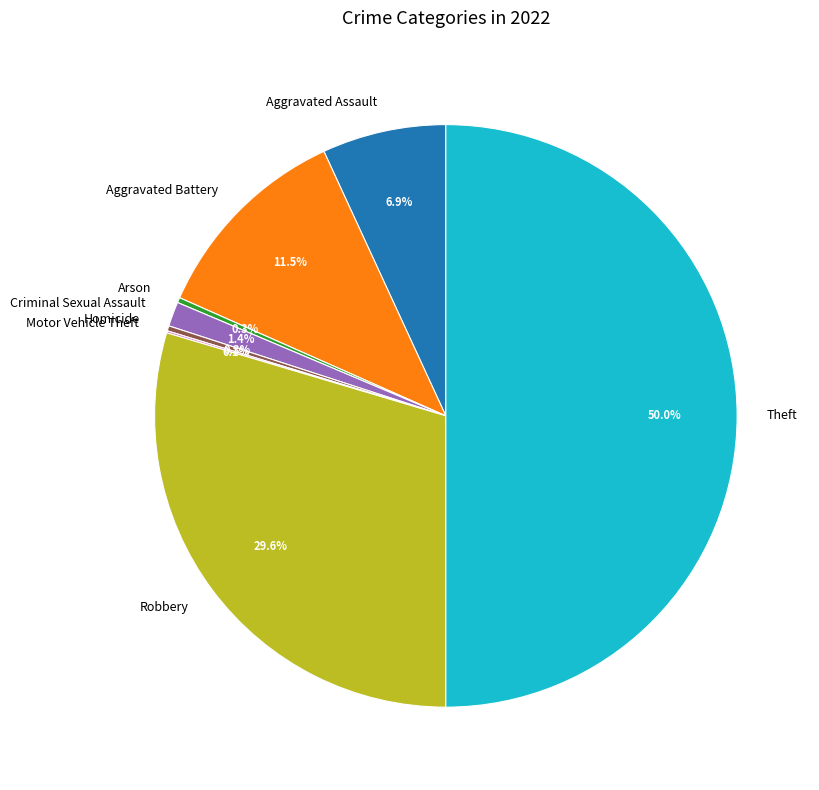

Does Aggravated Assault represent more than half of the total?

No